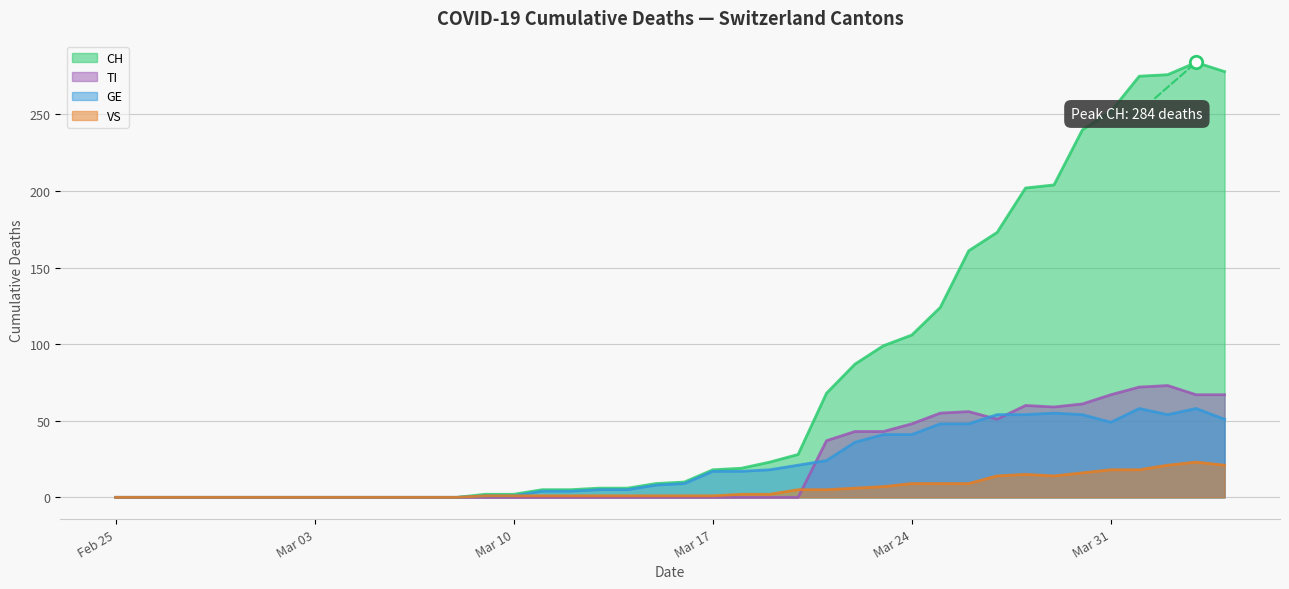

At which category is the sum across all series the highest?

2020-04-03